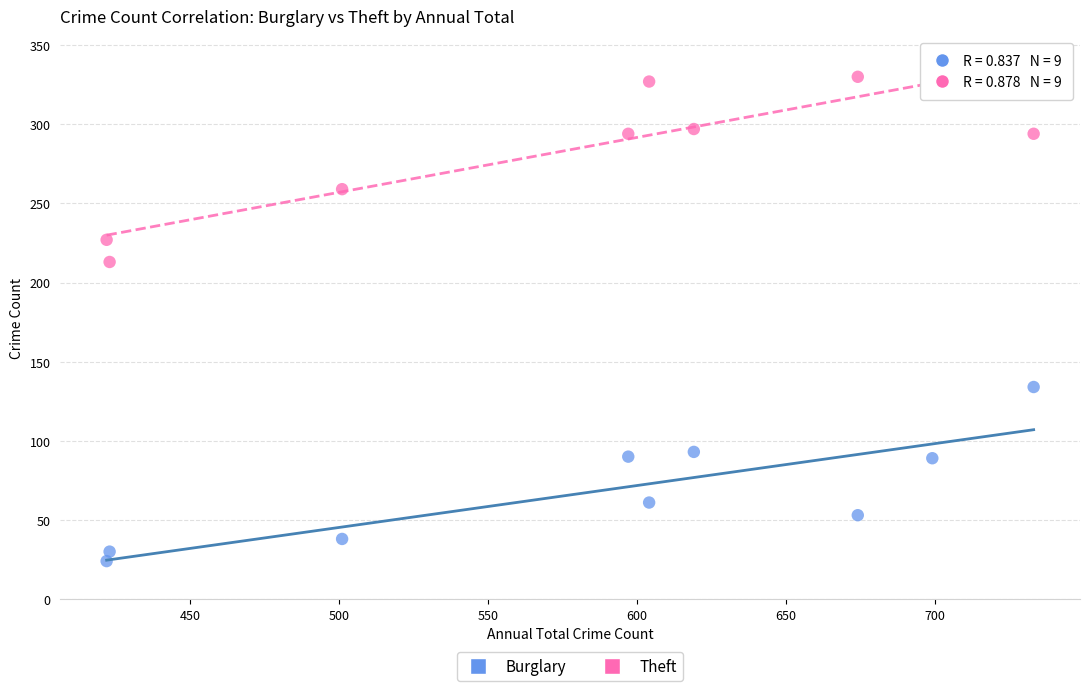

Across all data points, what is the range of Y values (max minus min)?

316